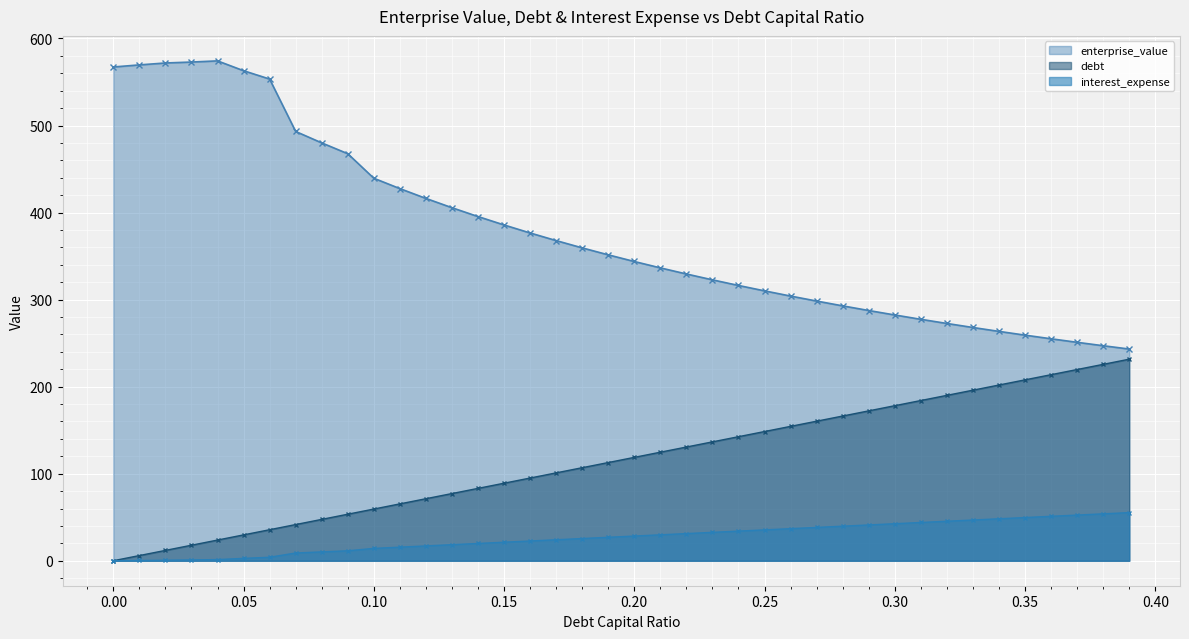

Rank the series by their maximum value, from highest to lowest.

enterprise_value, debt, interest_expense